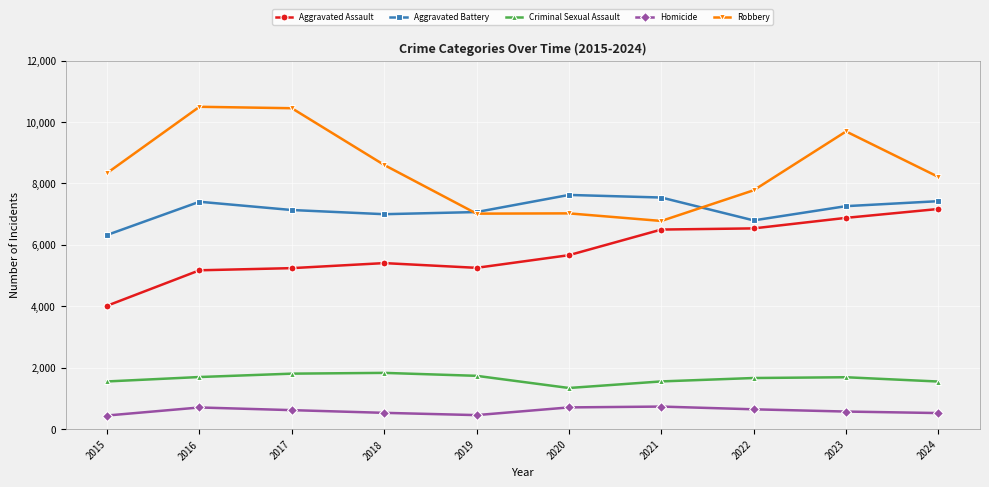

True or false: Homicide has a value of 190 at 2017.

False